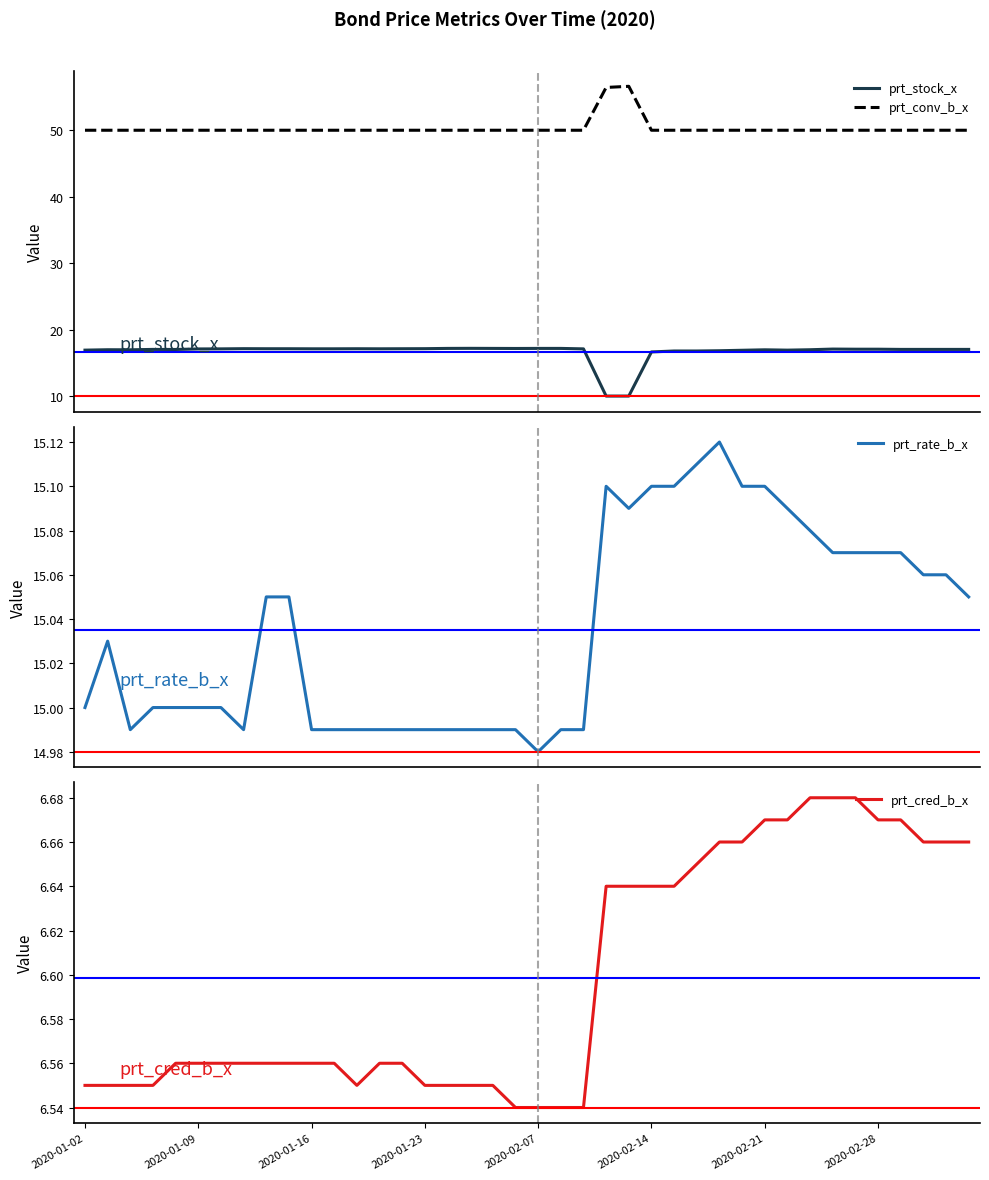

What is the value of the prt_cred_b_x point at the 18th from the left?

6.5